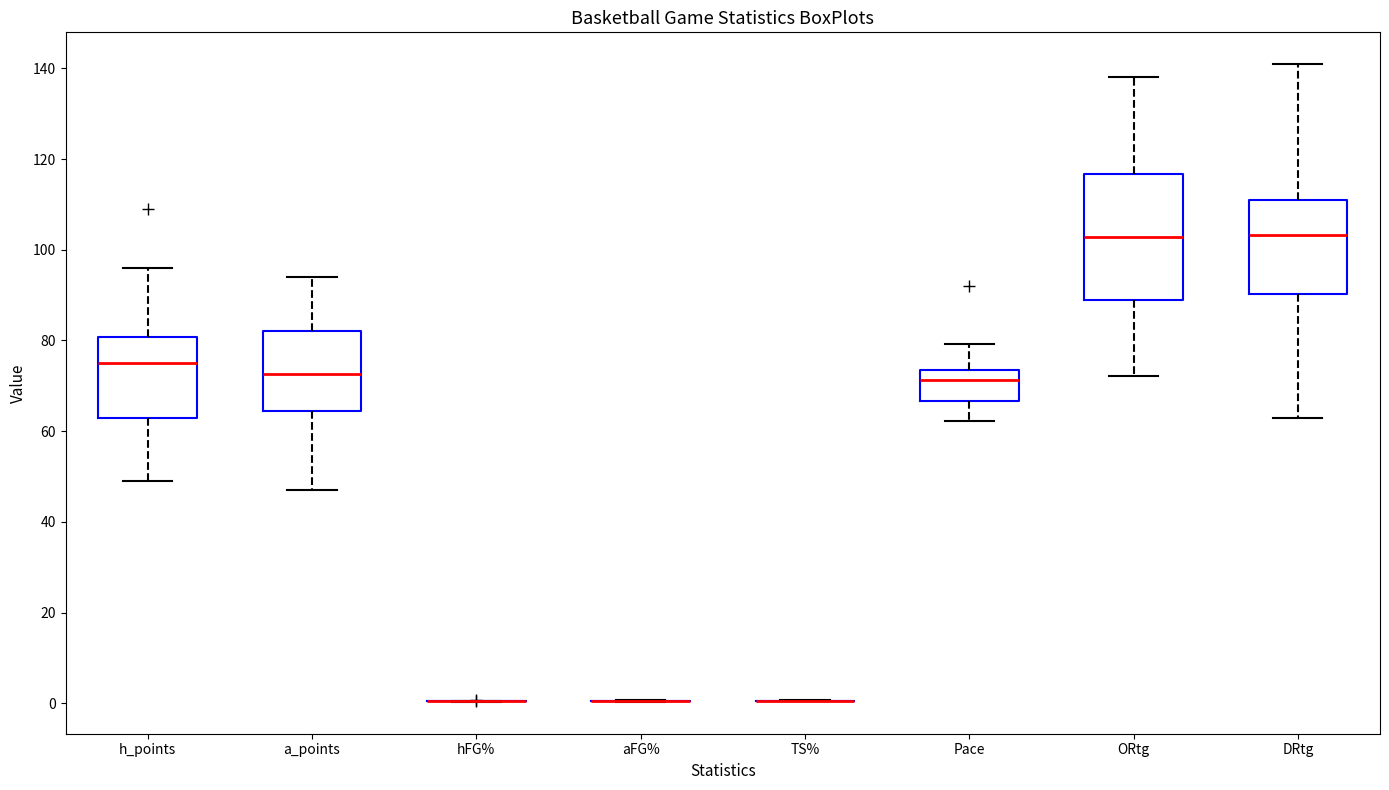

Reading left to right, read every box against the y-axis: the position of its median line, the range the box covers, and the ends of its whiskers. The values are not printed on the chart, so give them approximately, as read against the axis.

h_points: median 76, box 64 to 80, whiskers 50 to 96
a_points: median 72, box 64 to 82, whiskers 48 to 94
hFG%: box collapsed to a line at 0, whiskers 0 to 0
aFG%: box collapsed to a line at 0, whiskers 0 to 0
TS%: box collapsed to a line at 0, whiskers 0 to 0
Pace: median 72, box 66 to 74, whiskers 62 to 80
ORtg: median 102, box 88 to 116, whiskers 72 to 138
DRtg: median 104, box 90 to 110, whiskers 64 to 140